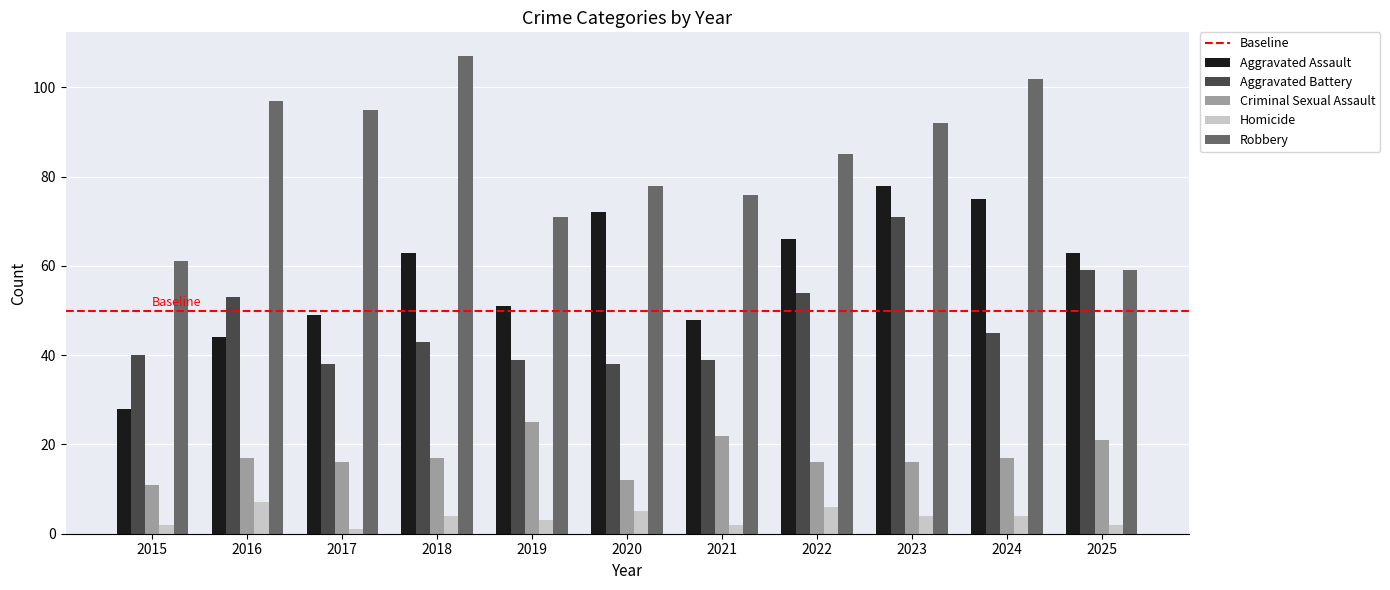

How many bars are there in total?

55